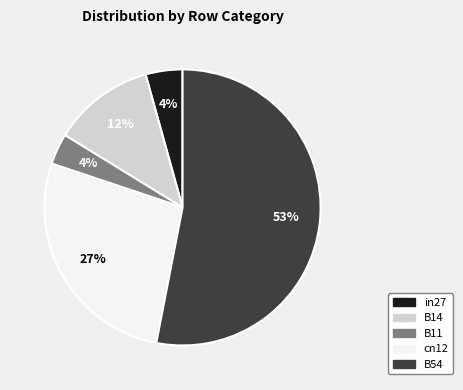

Is the sum of B14 and in27 greater than half?

No